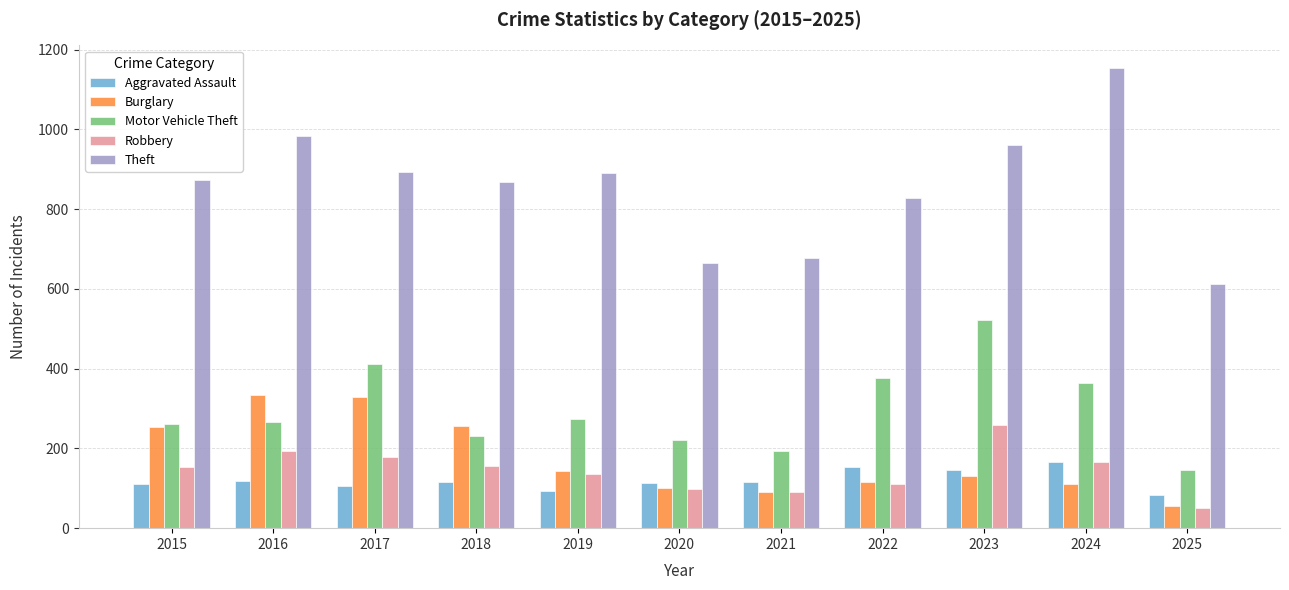

What is the value of the Motor Vehicle Theft bar at the 8th from the left?

376